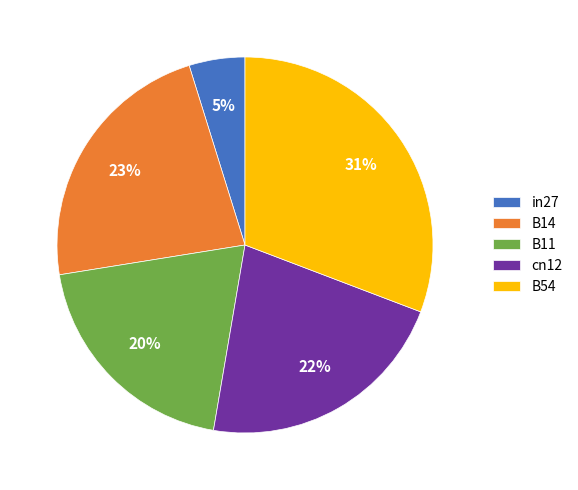

Rank the categories by value from lowest to highest.

in27, B11, cn12, B14, B54